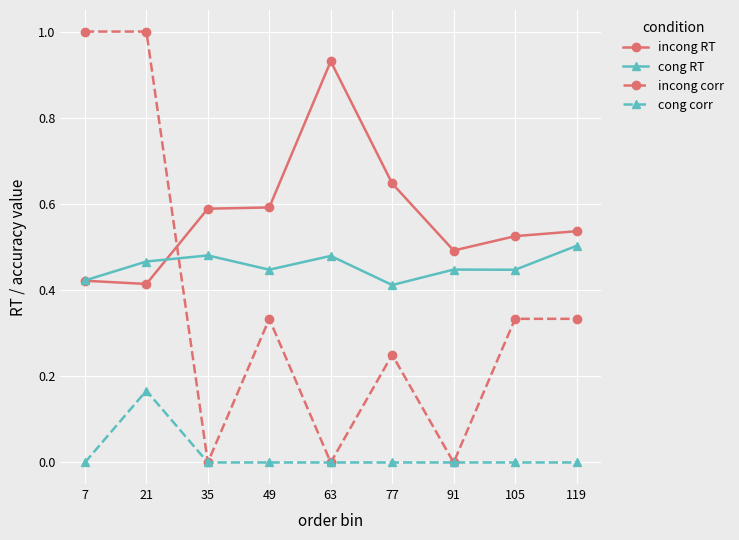

Which series changed the most between 77 and 91?

incong corr